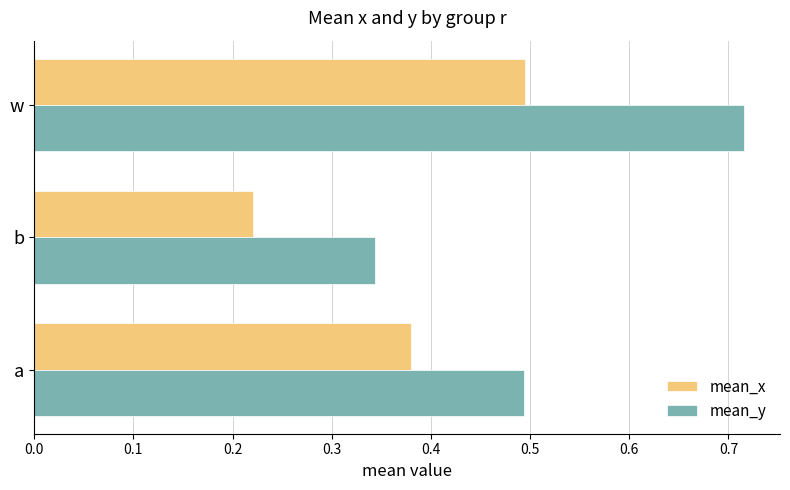

Rank the categories by mean_x value from lowest to highest.

b, a, w